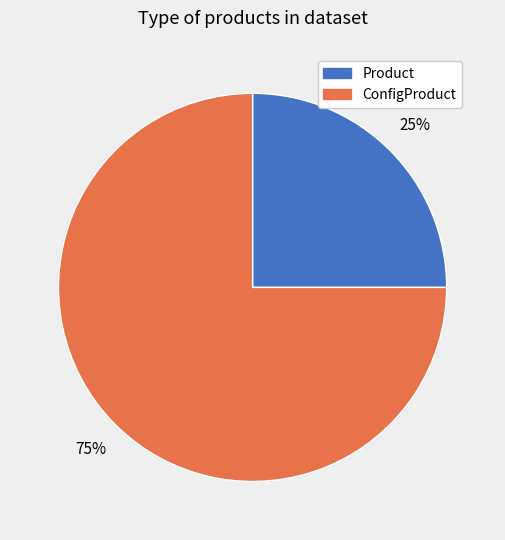

To the nearest percent, what is the average slice percentage?

50%